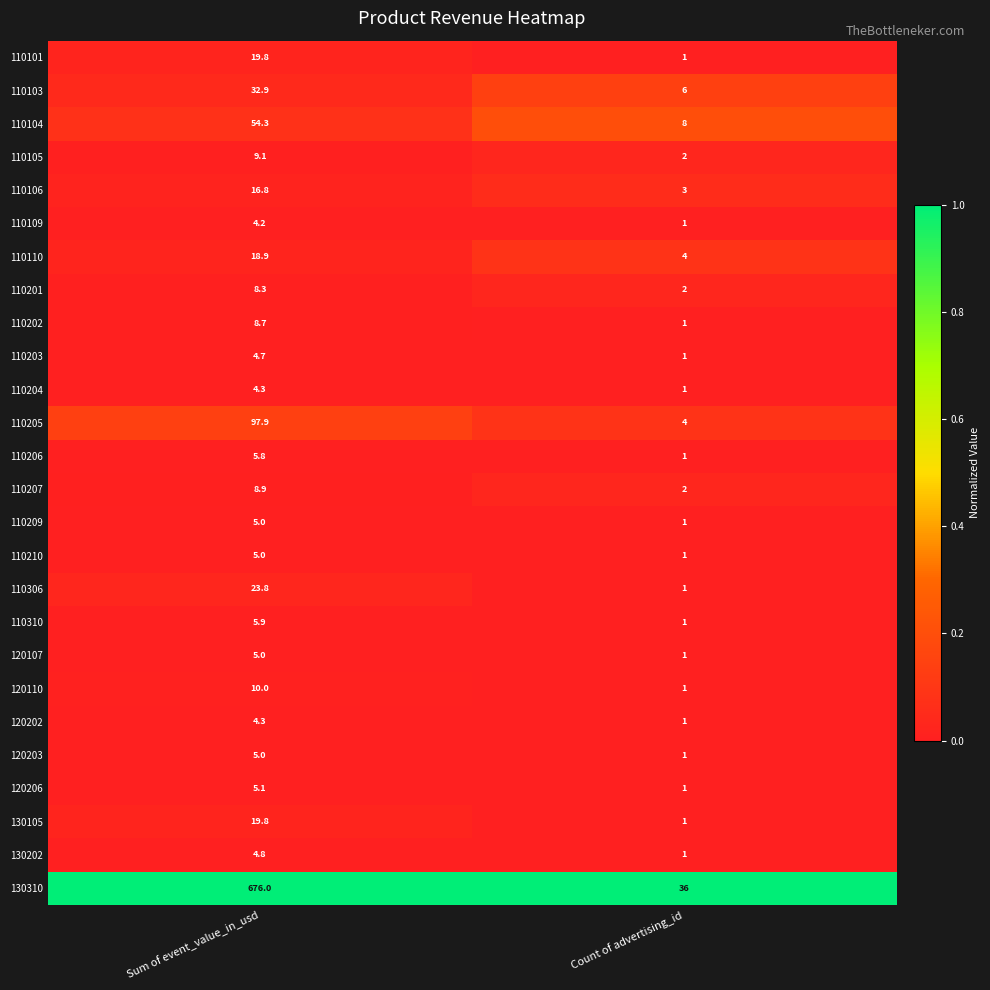

List the labels in order of 110205 value, smallest first.

Count of advertising_id, Sum of event_value_in_usd